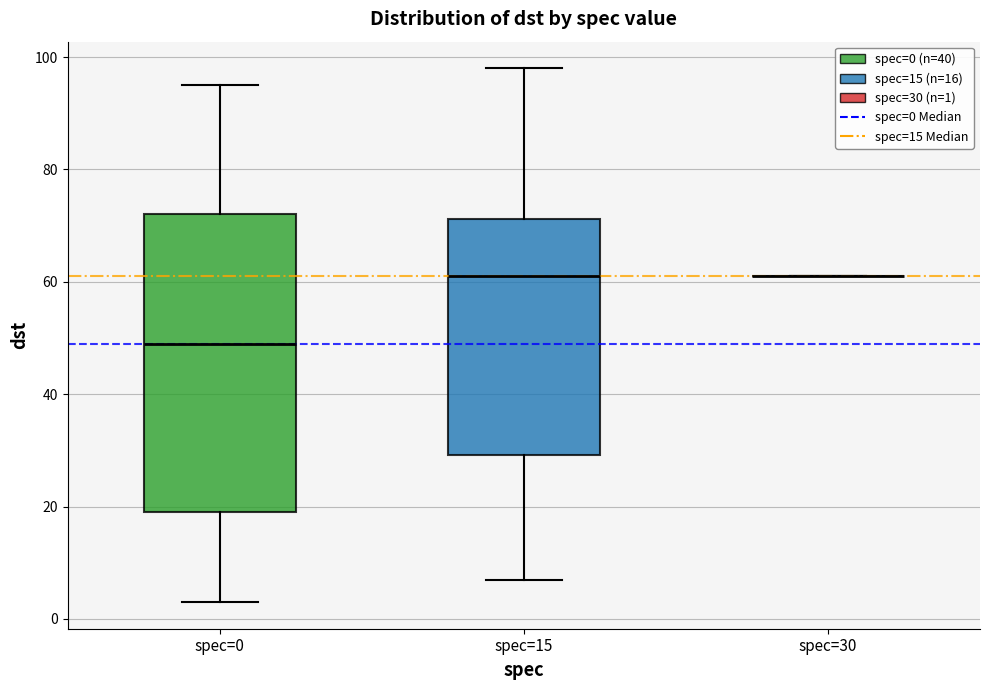

Where is the lower edge of the box for spec=15 on the y-axis? The values are not printed on the chart, so give them approximately, as read against the axis.

30